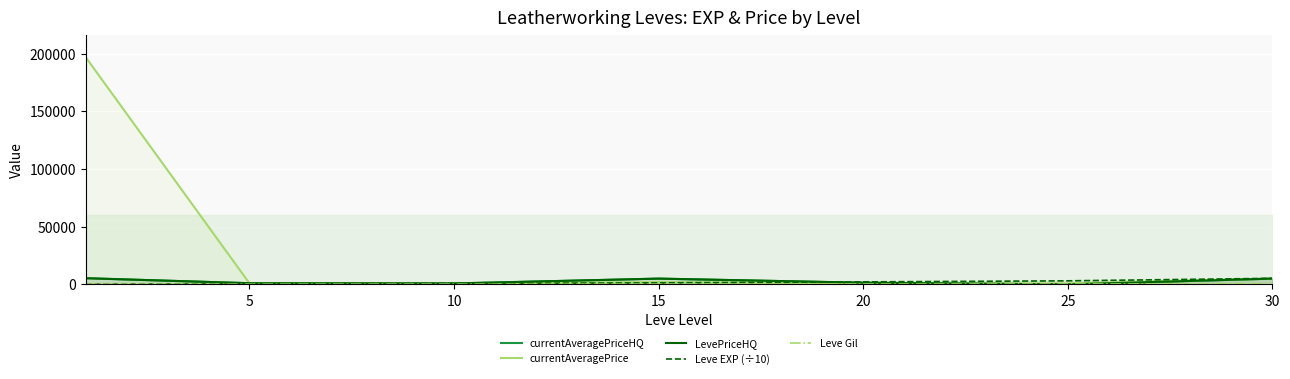

True or false: LevePriceHQ and currentAveragePrice cross at least once.

True